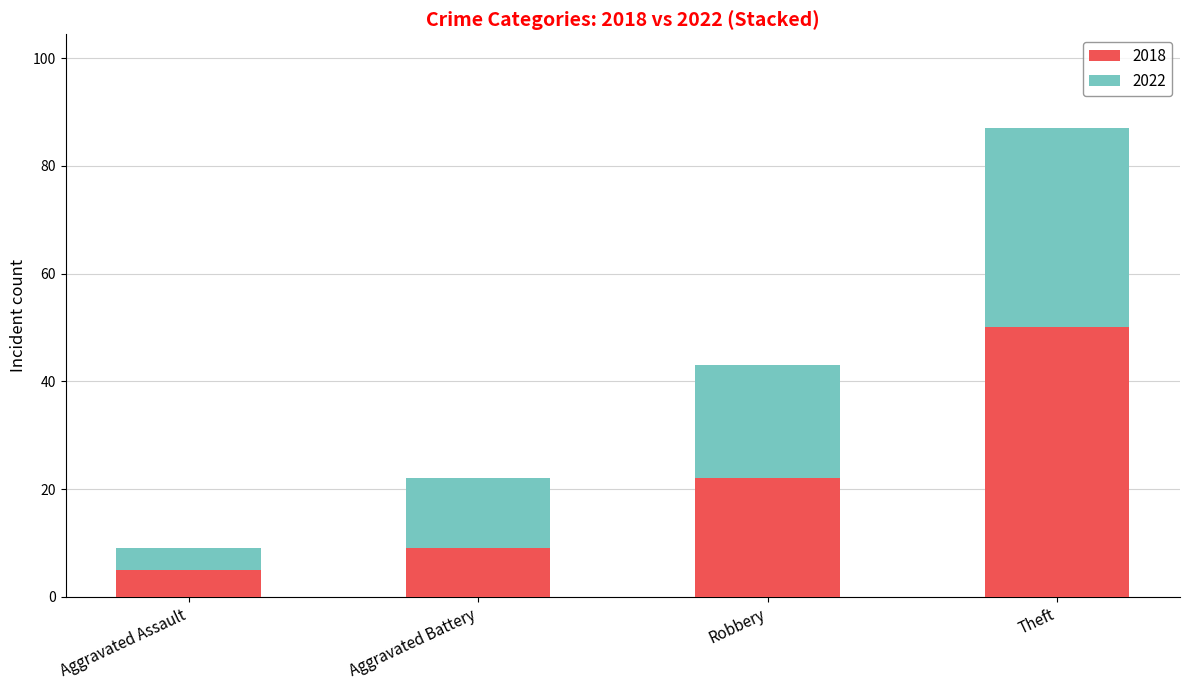

How many categories are shown in the chart?

4